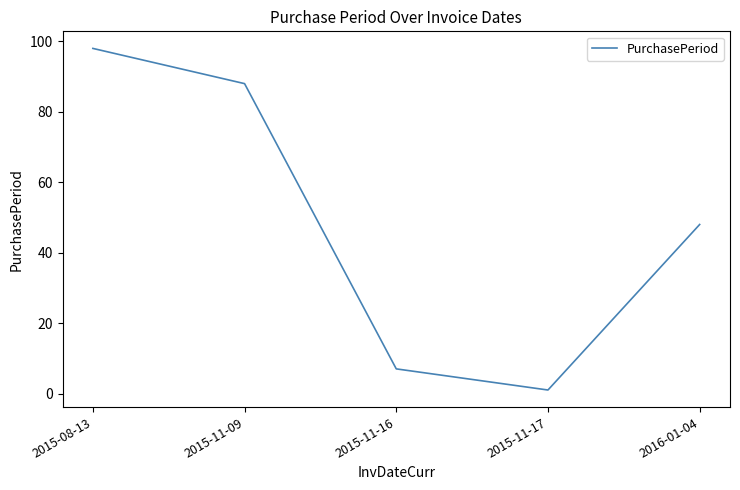

Where is the data nearest to the value 49?

2016-01-04